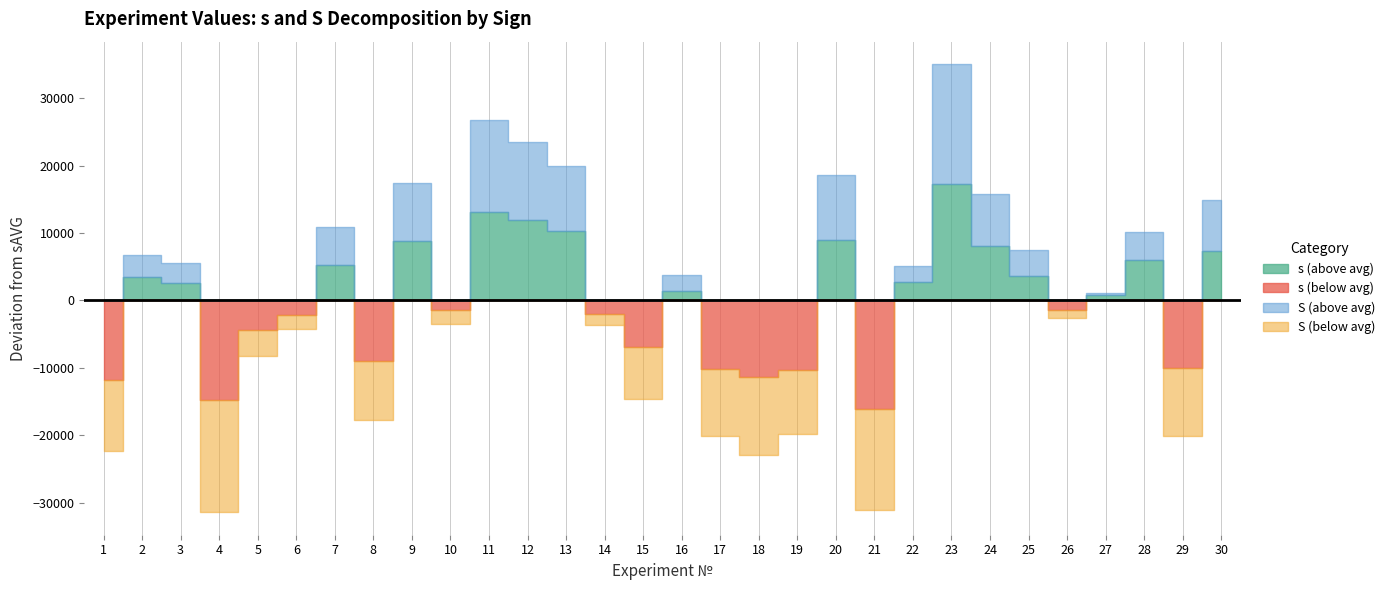

Which has a higher value, 7 or 29?

7